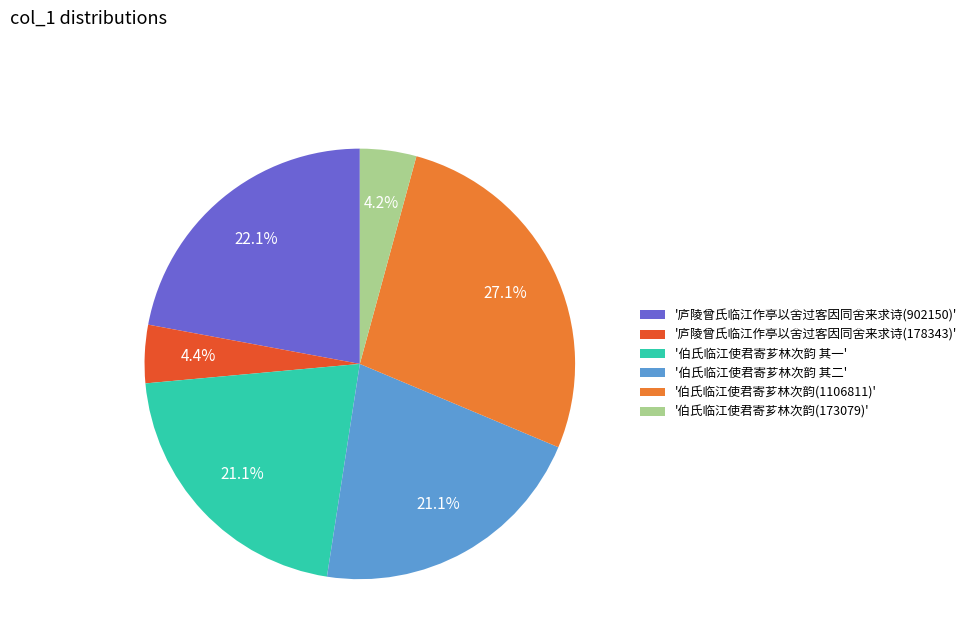

Is there any slice that represents more than half of the pie?

No